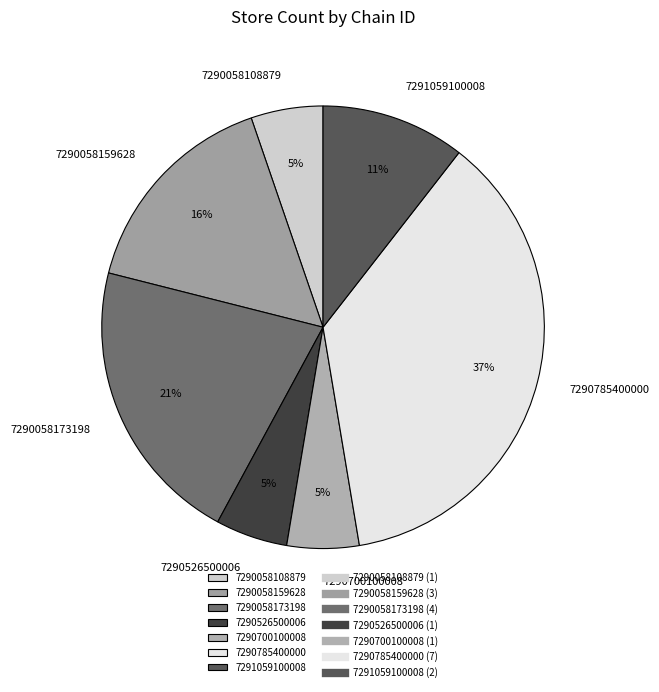

The 7290058108879 slice represents 5% of the pie. True or false?

True